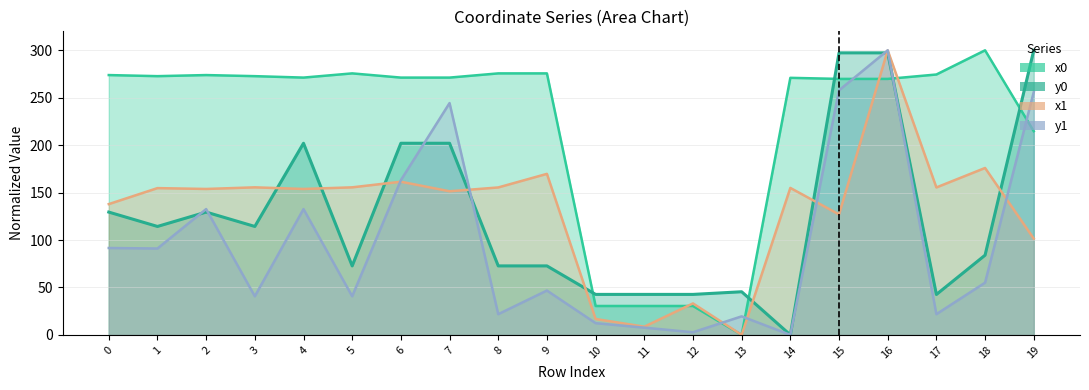

Is it true that x0 equals 269.9 at 16?

True